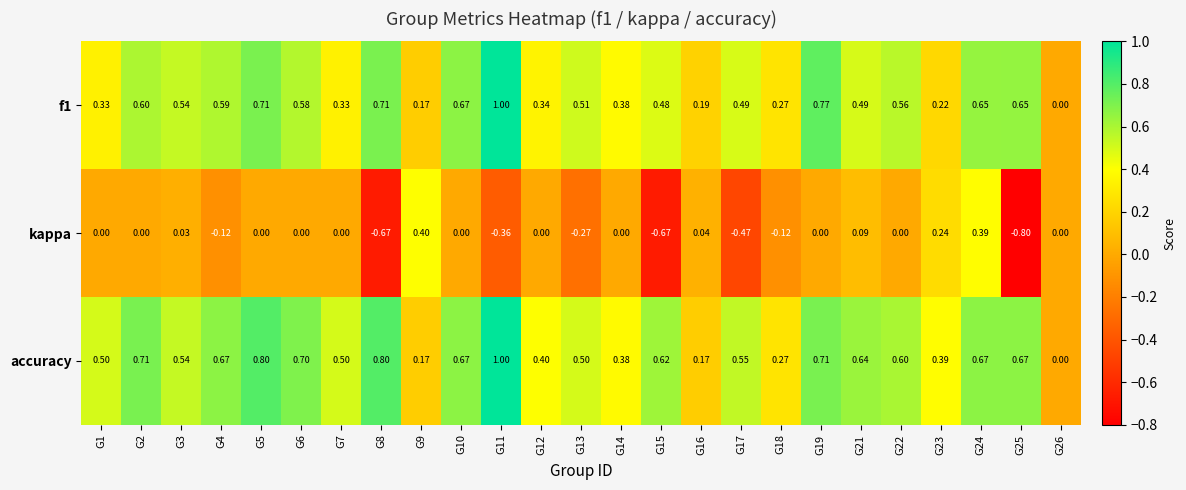

Which series changed the most between G6 and G9?

accuracy